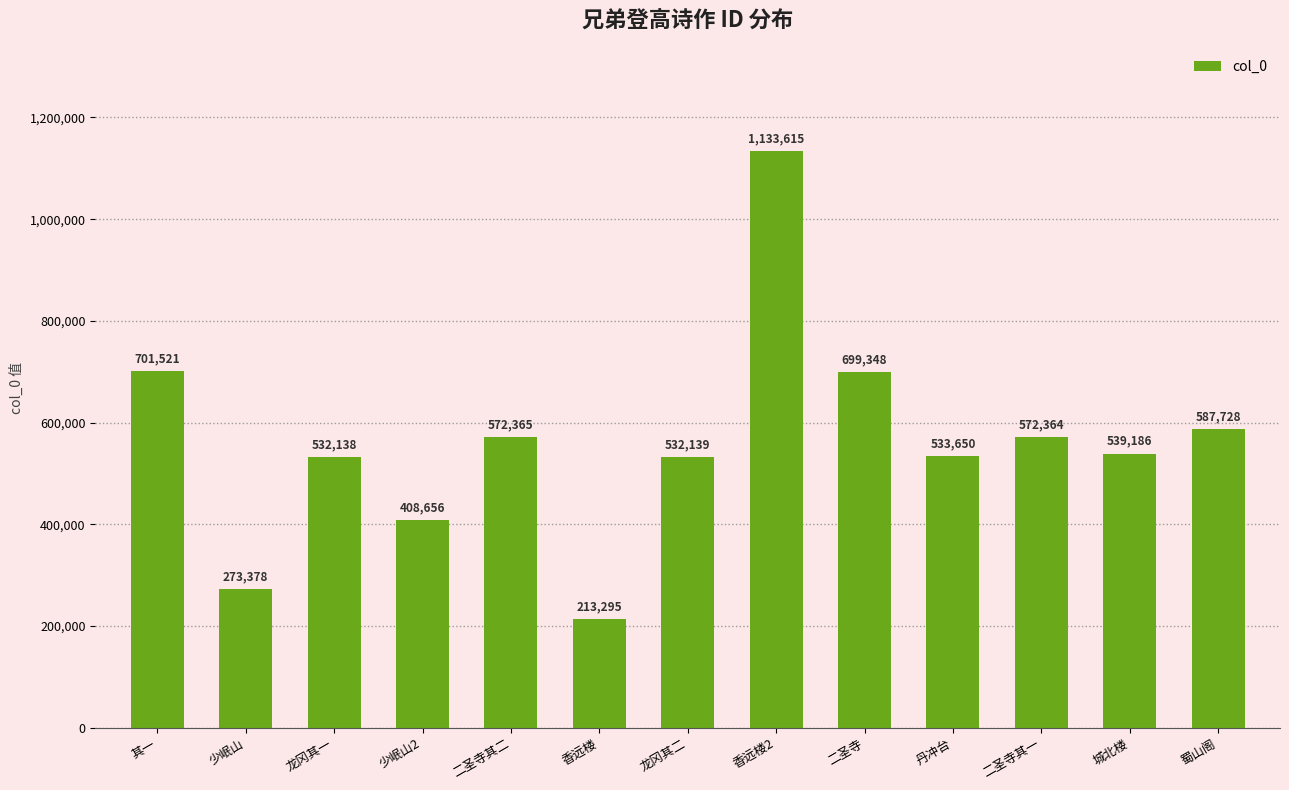

What is the value of the 4th bar from the left?

408656